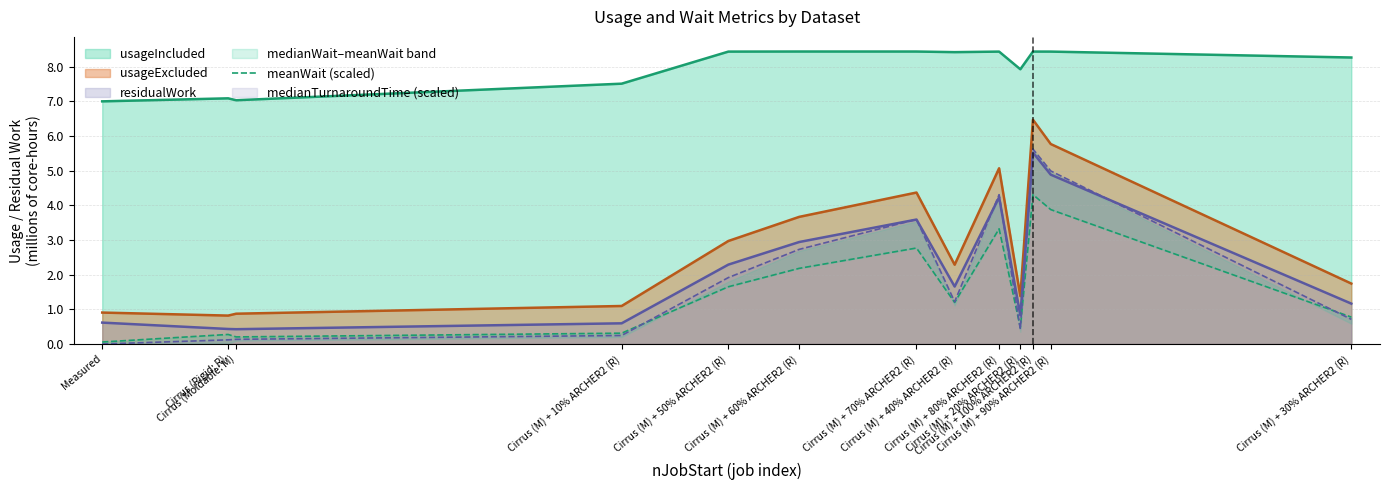

Reading right to left, list all the values displayed in this chart.

0.8	3.9	4.3	0.5	3.3	1.2	2.8	2.2	1.7	0.3	0.2	0.3	0.1